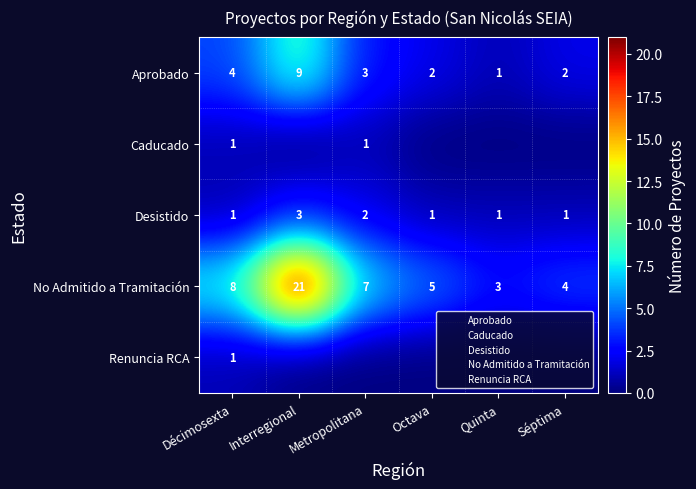

True or false: Aprobado has a value of 3 at Octava.

False